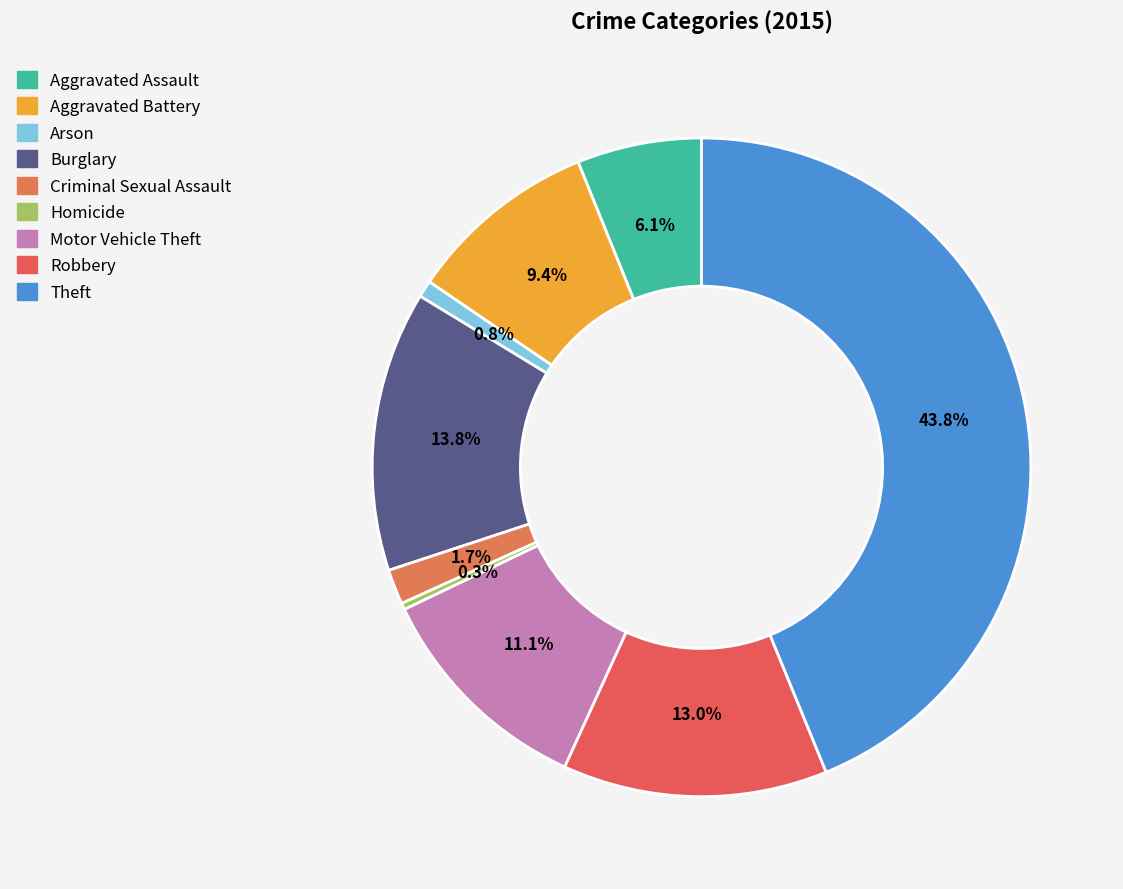

To the nearest percent, what is the combined percentage of Theft and Robbery?

57%